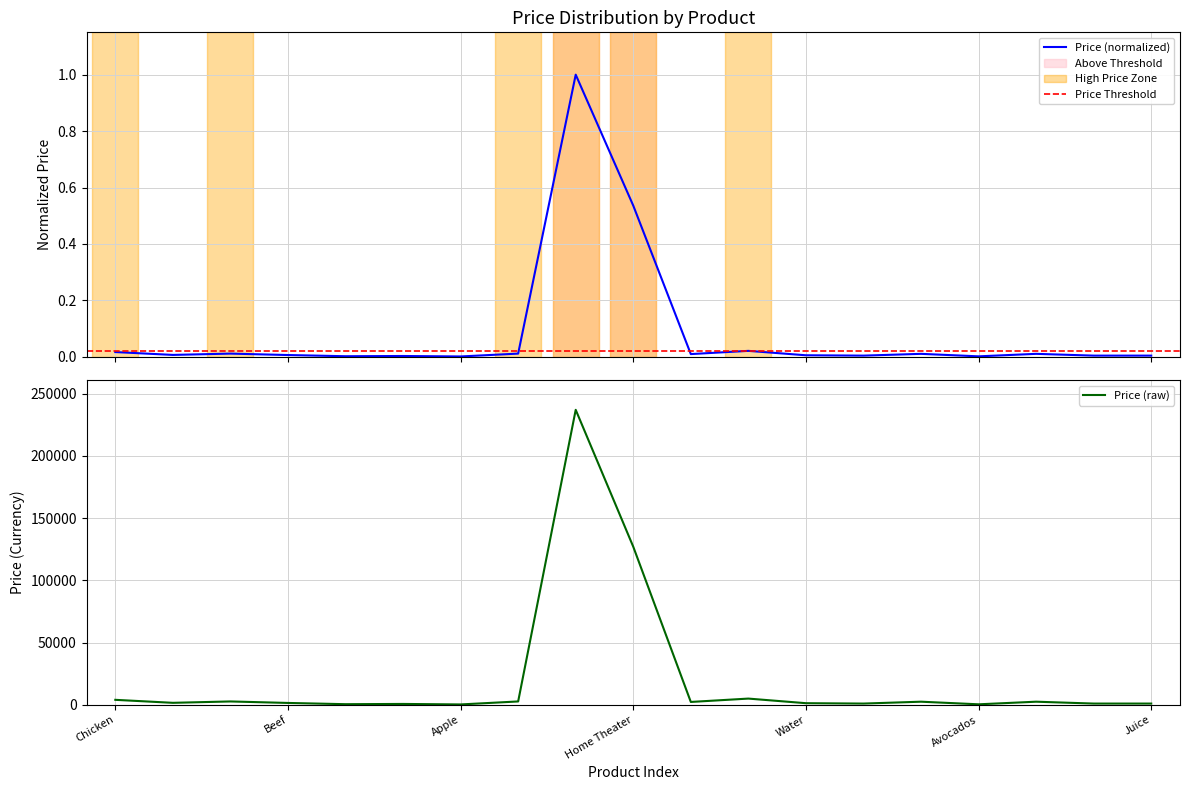

Between Carrot and Milk, which is larger?

Milk